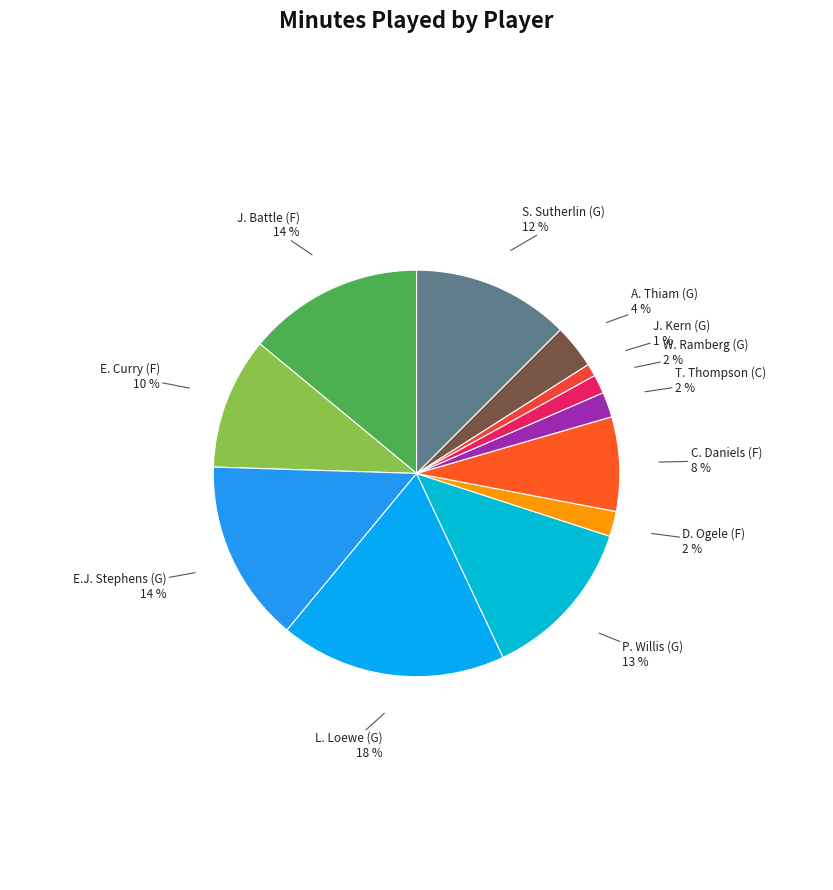

Approximately how many times larger is the value at D. Ogele (F) compared to J. Kern (G)?

2.0